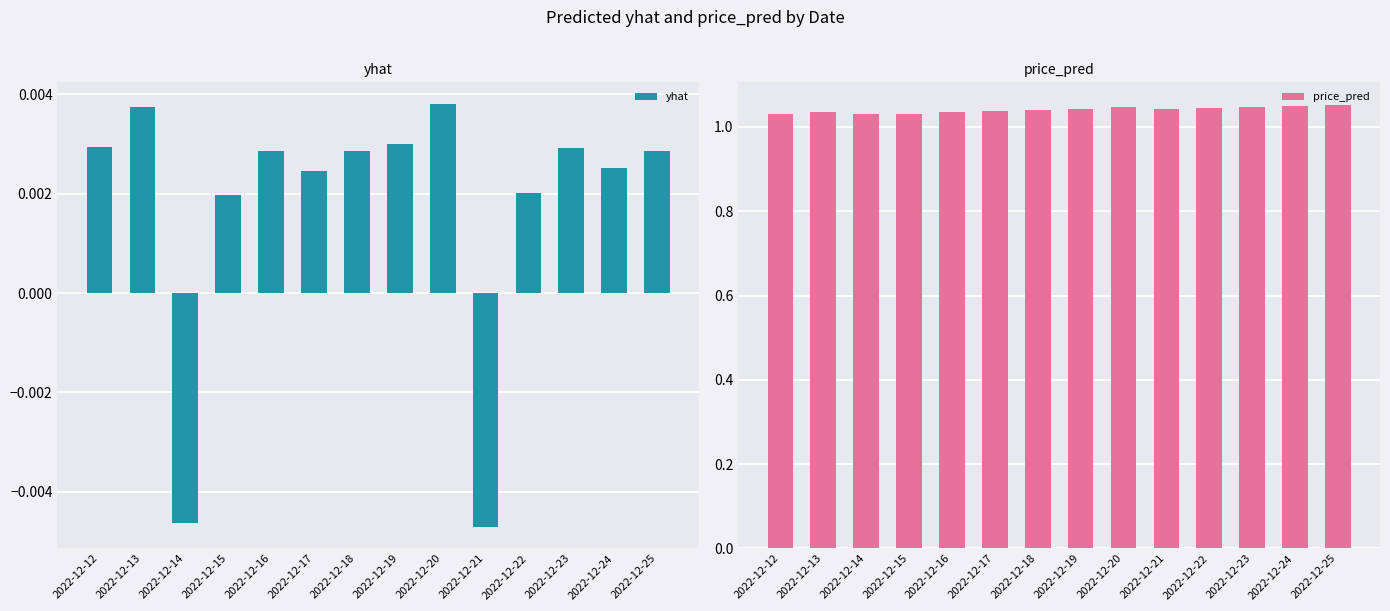

Reading right to left, what are all the values shown in this chart?

yhat: 2022-12-25=0.0	2022-12-24=0.0	2022-12-23=0.0	2022-12-22=0.0	2022-12-21=-0.0	2022-12-20=0.0	2022-12-19=0.0	2022-12-18=0.0	2022-12-17=0.0	2022-12-16=0.0	2022-12-15=0.0	2022-12-14=-0.0	2022-12-13=0.0	2022-12-12=0.0
price_pred: 2022-12-25=1.1	2022-12-24=1.1	2022-12-23=1.0	2022-12-22=1.0	2022-12-21=1.0	2022-12-20=1.0	2022-12-19=1.0	2022-12-18=1.0	2022-12-17=1.0	2022-12-16=1.0	2022-12-15=1.0	2022-12-14=1.0	2022-12-13=1.0	2022-12-12=1.0